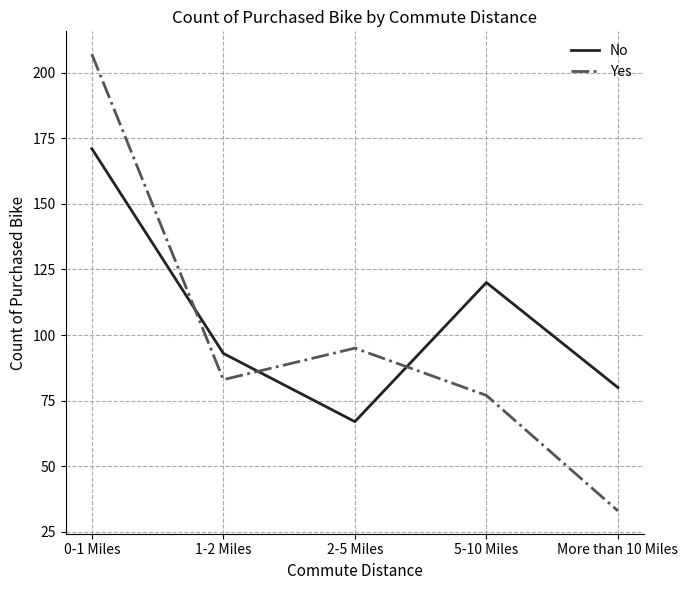

At which category is the sum across all series the highest?

0-1 Miles